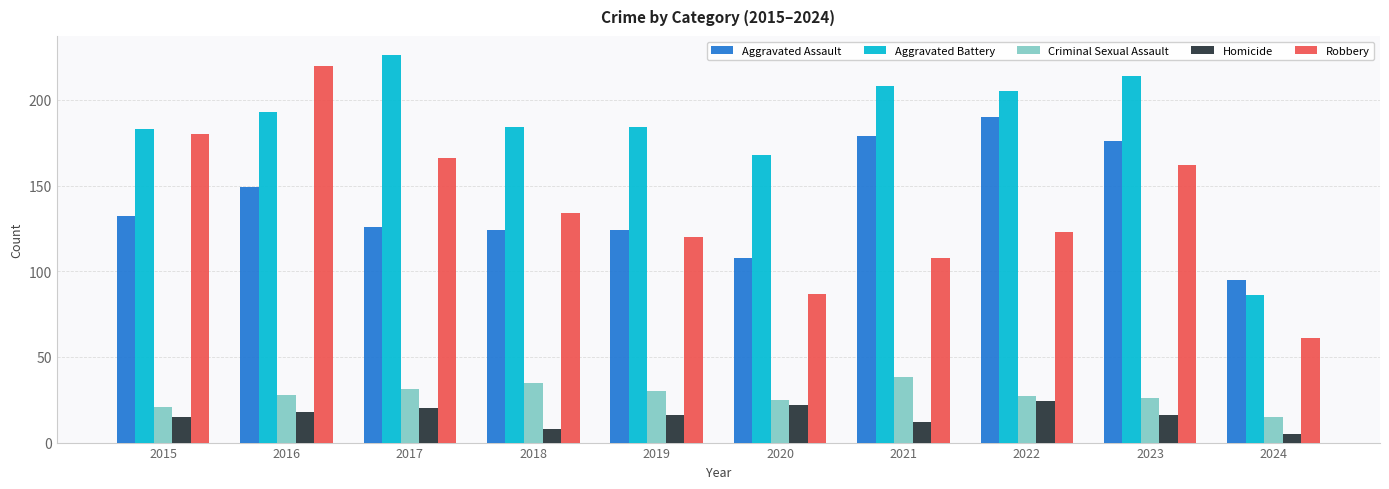

Reading left to right, list all the values displayed in this chart.

Aggravated Assault: 2015=132	2016=149	2017=126	2018=124	2019=124	2020=108	2021=179	2022=190	2023=176	2024=95
Aggravated Battery: 2015=183	2016=193	2017=226	2018=184	2019=184	2020=168	2021=208	2022=205	2023=214	2024=86
Criminal Sexual Assault: 2015=21	2016=28	2017=31	2018=35	2019=30	2020=25	2021=38	2022=27	2023=26	2024=15
Homicide: 2015=15	2016=18	2017=20	2018=8	2019=16	2020=22	2021=12	2022=24	2023=16	2024=5
Robbery: 2015=180	2016=220	2017=166	2018=134	2019=120	2020=87	2021=108	2022=123	2023=162	2024=61